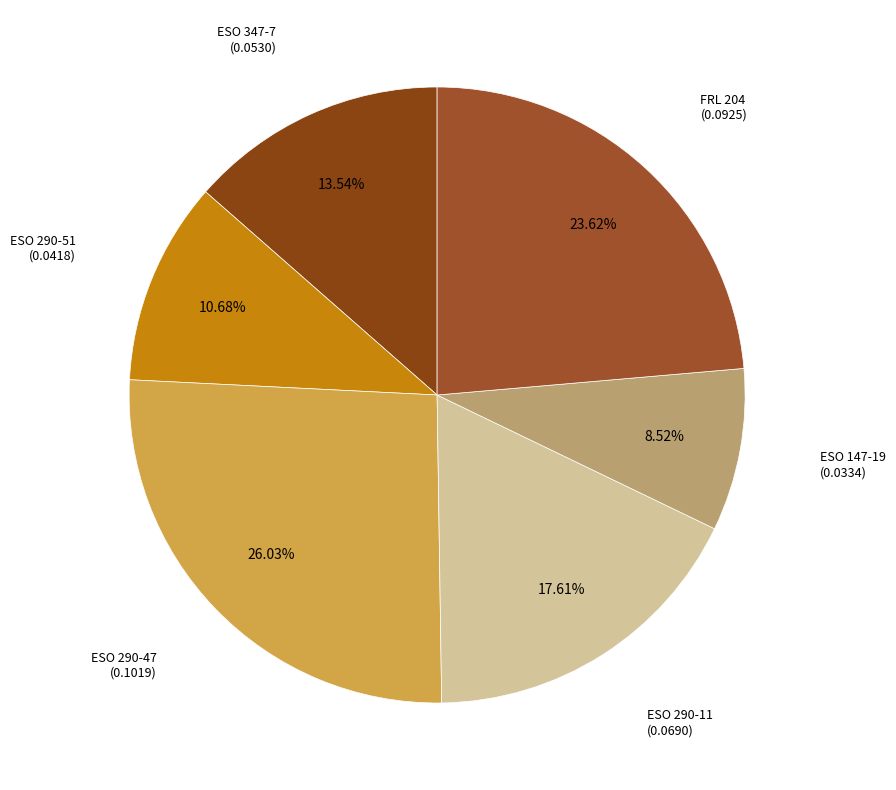

How many slices are in this pie chart?

6